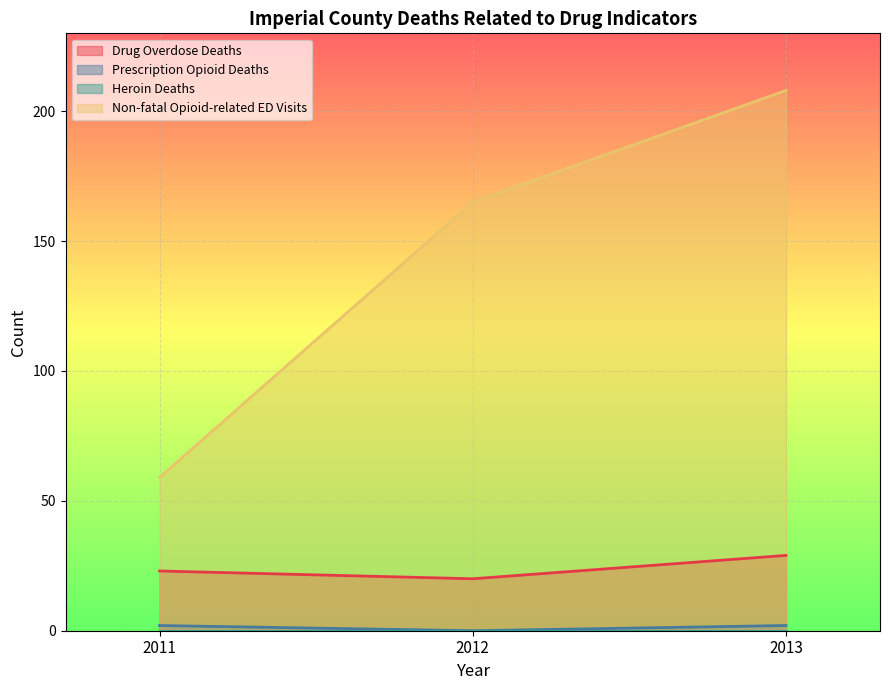

What is the maximum value shown in the chart?

208